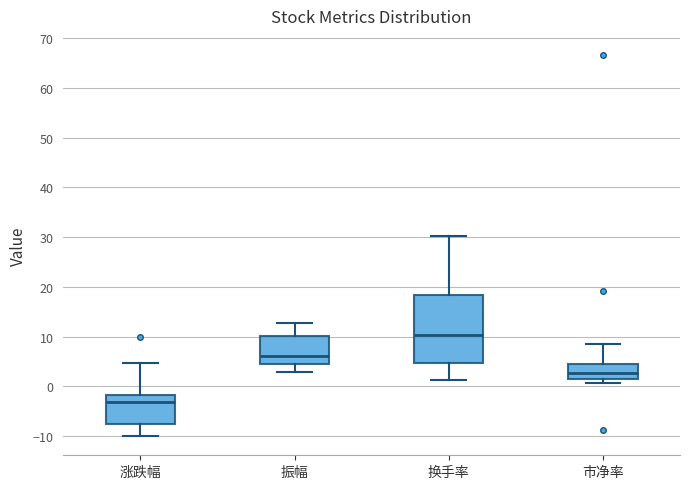

Reading left to right, transcribe this box plot: for each box, give where its median line is, the range the box spans, and where its two whiskers end, as read against the y-axis. The values are not printed on the chart, so give them approximately, as read against the axis.

涨跌幅: median -3, box -7 to -2, whiskers -10 to 5
振幅: median 6, box 4 to 10, whiskers 3 to 13
换手率: median 10, box 5 to 18, whiskers 1 to 30
市净率: median 3, box 2 to 4, whiskers 1 to 8